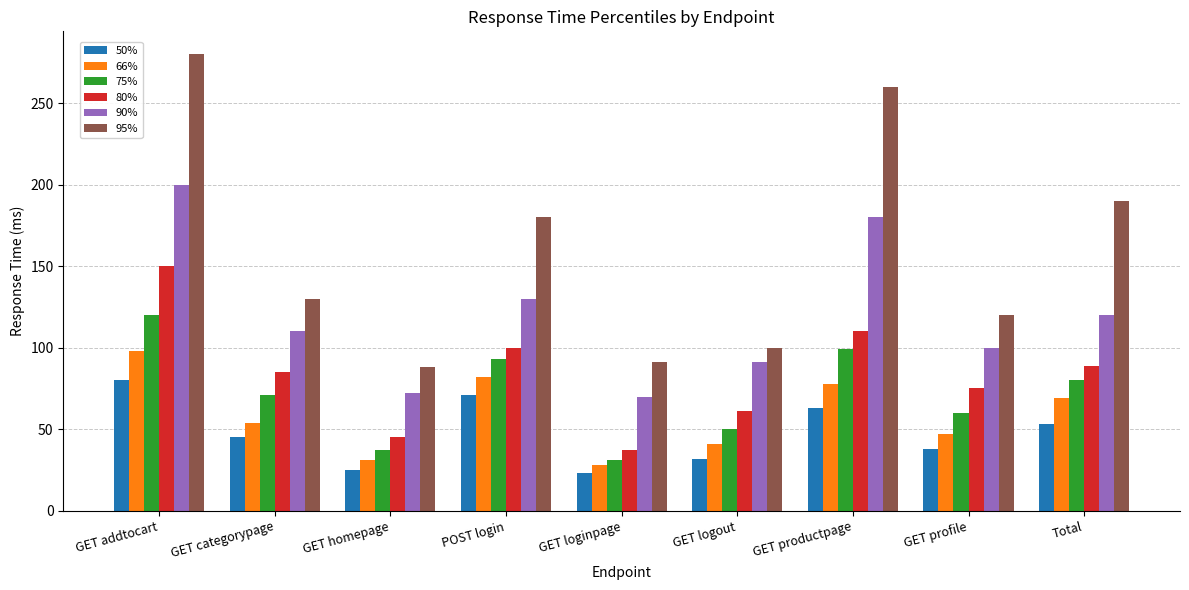

Which series has the largest range (max minus min)?

95%